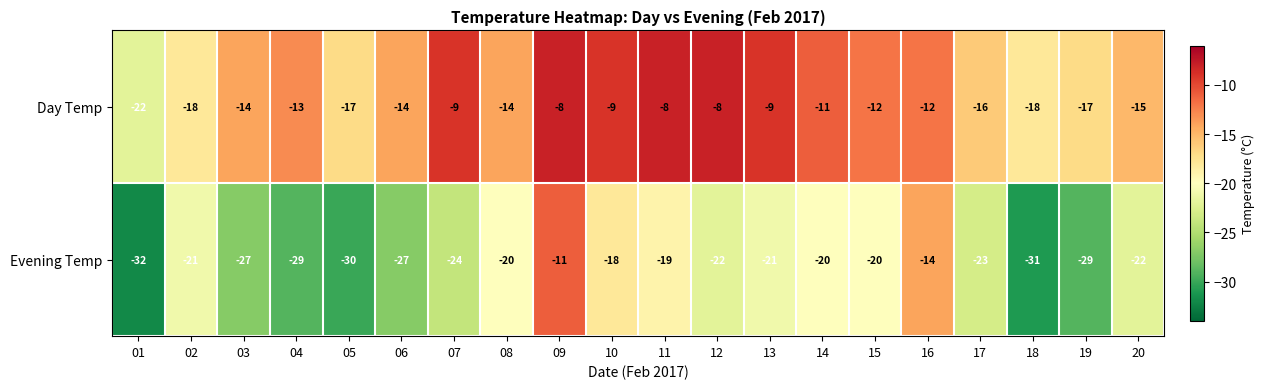

Count the number of data series in this chart.

2